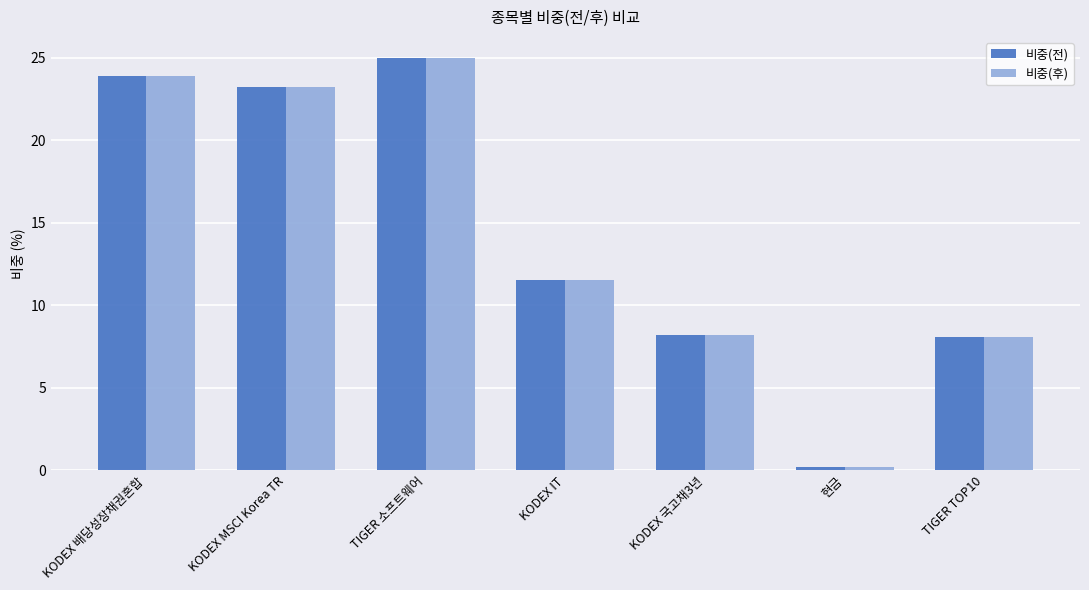

What are all the series names shown in the legend?

비중(전), 비중(후)